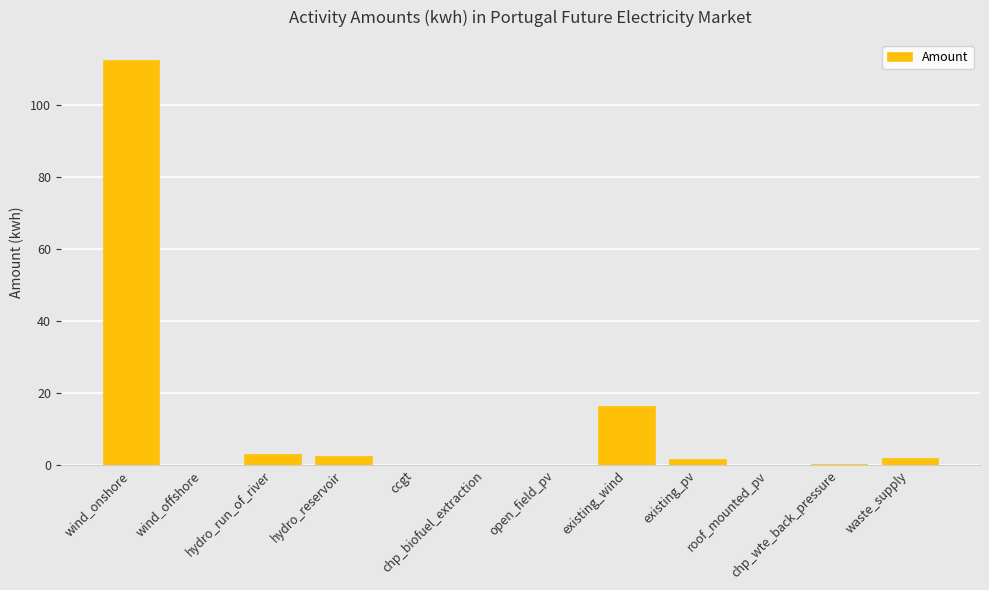

The value at open_field_pv is 0.0. True or false?

True